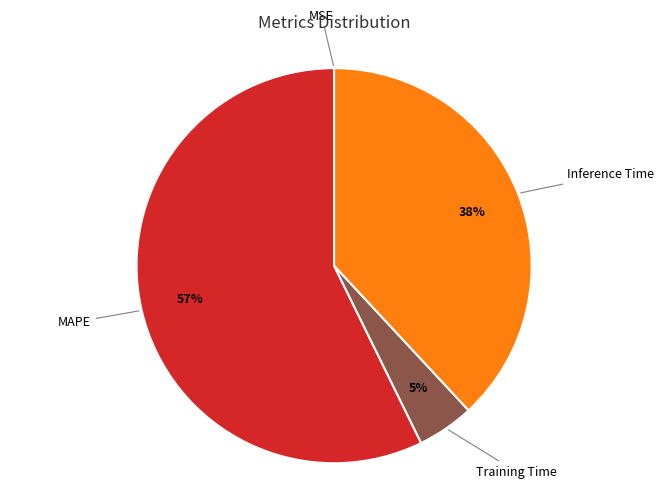

Is there a majority slice in this chart?

Yes